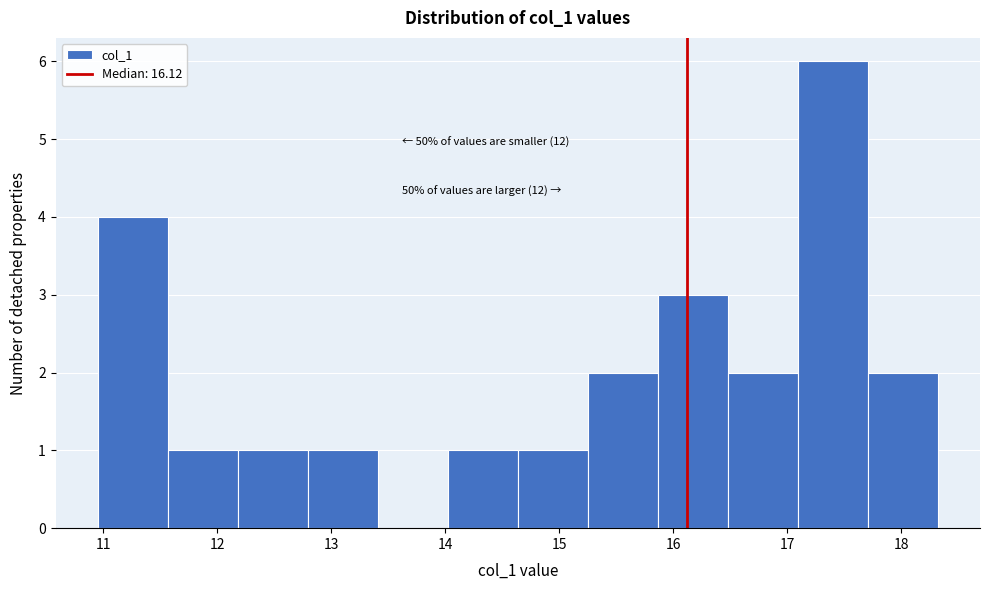

Over which range of the x-axis is the bar tallest?

17.1 to 17.7